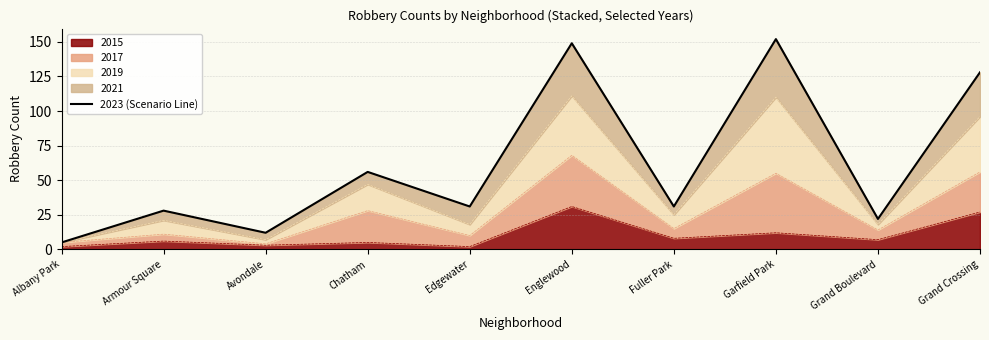

List the labels in order of value, smallest first.

Albany Park, Avondale, Grand Boulevard, Armour Square, Edgewater, Fuller Park, Chatham, Grand Crossing, Englewood, Garfield Park